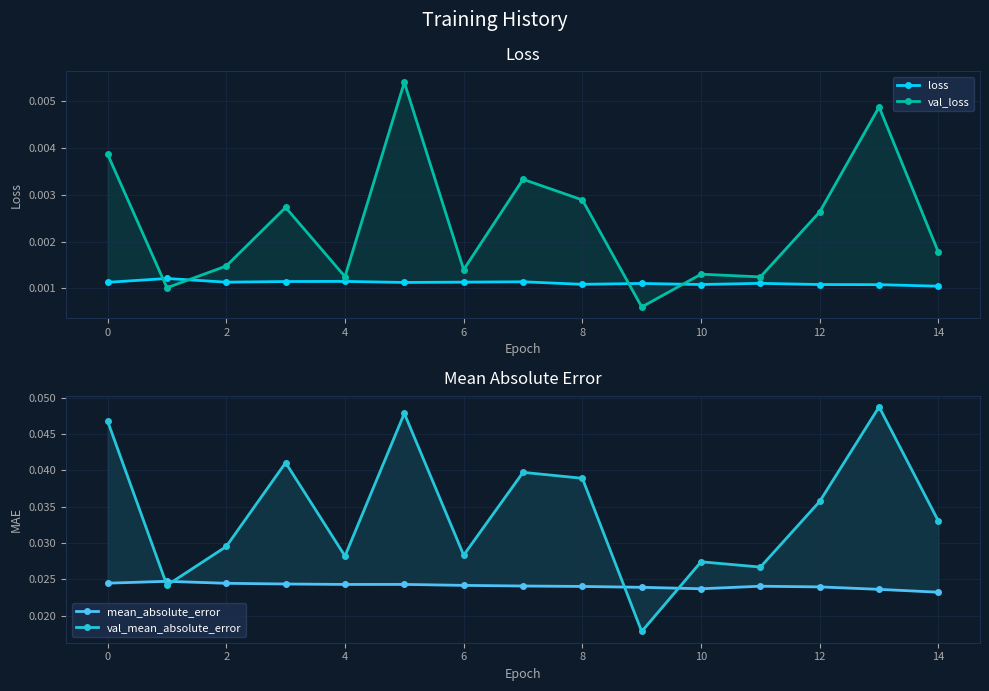

How many series are shown in this chart?

4